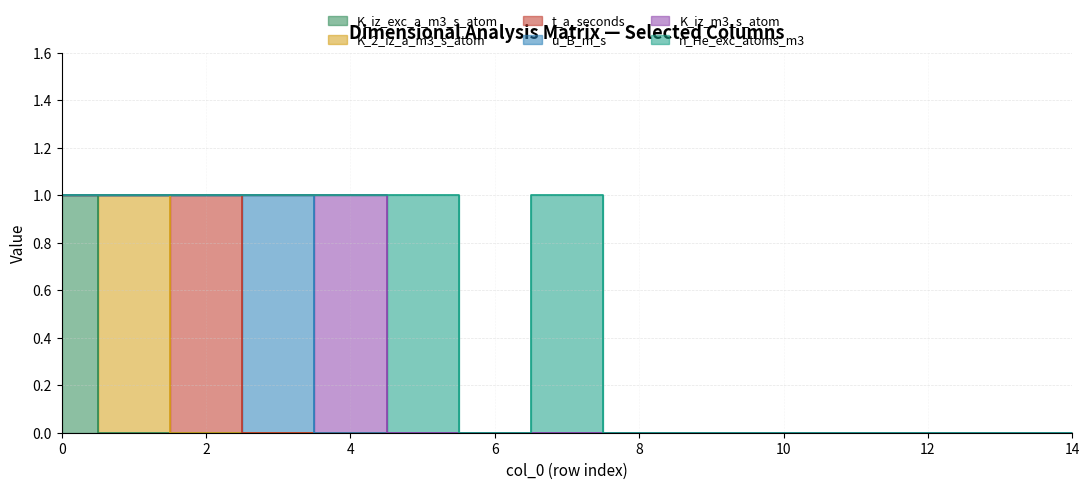

Rank the series at 4 from highest to lowest value.

K_iz_m3_s_atom, K_iz_exc_a_m3_s_atom, K_2_iz_a_m3_s_atom, t_a_seconds, u_B_m_s, n_He_exc_atoms_m3